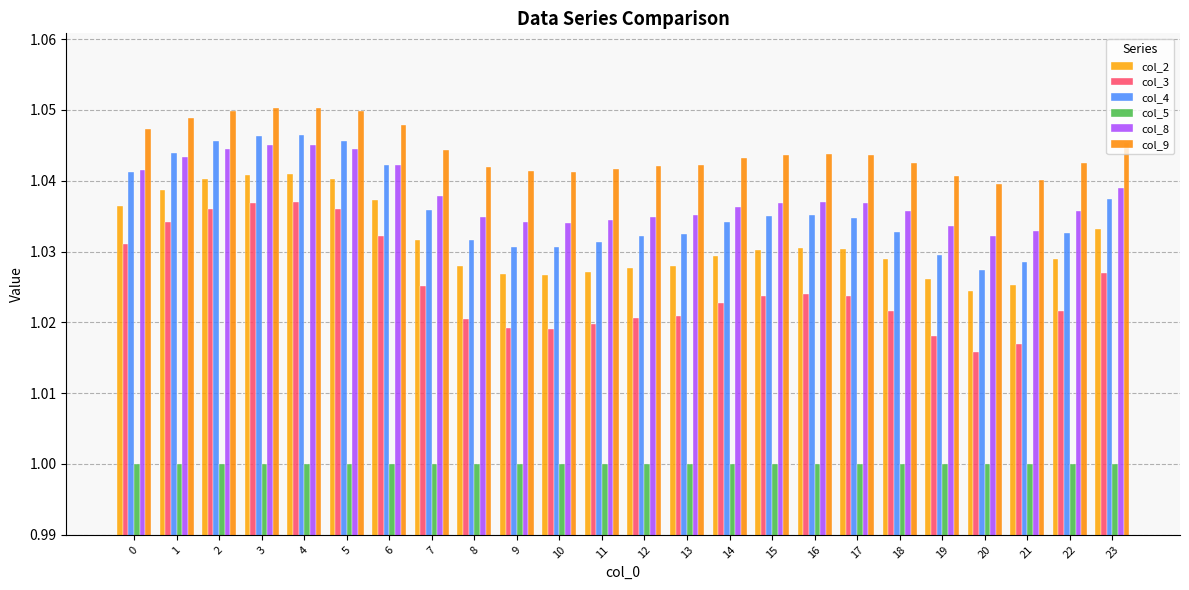

What are all the series names shown in the legend?

col_2, col_3, col_4, col_5, col_8, col_9